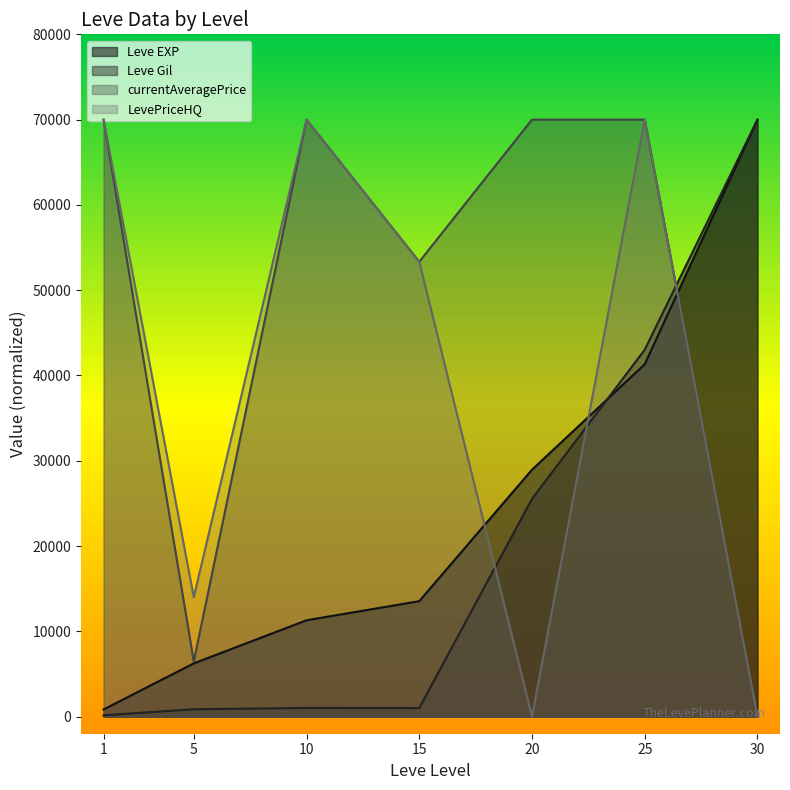

List the labels in order of Leve Gil value, largest first.

30, 25, 20, 10, 15, 5, 1